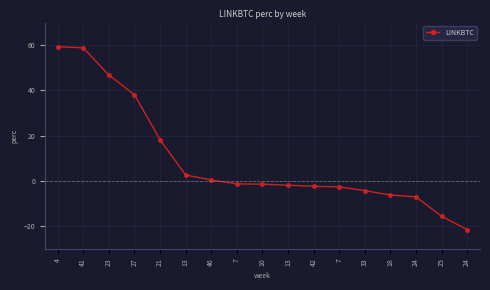

Count the number of data series in this chart.

1